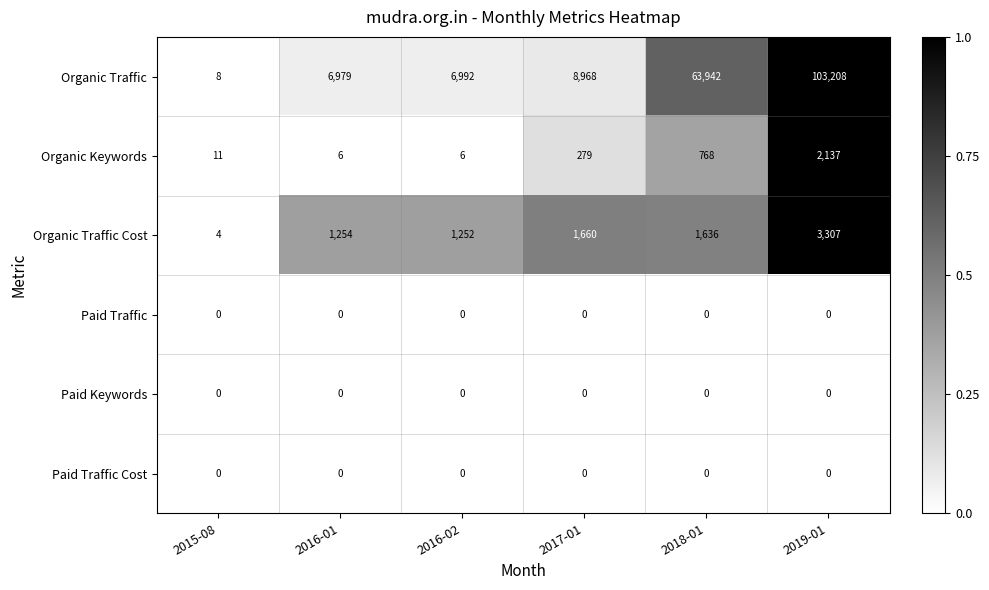

At which category is the sum across all series the highest?

2019-01